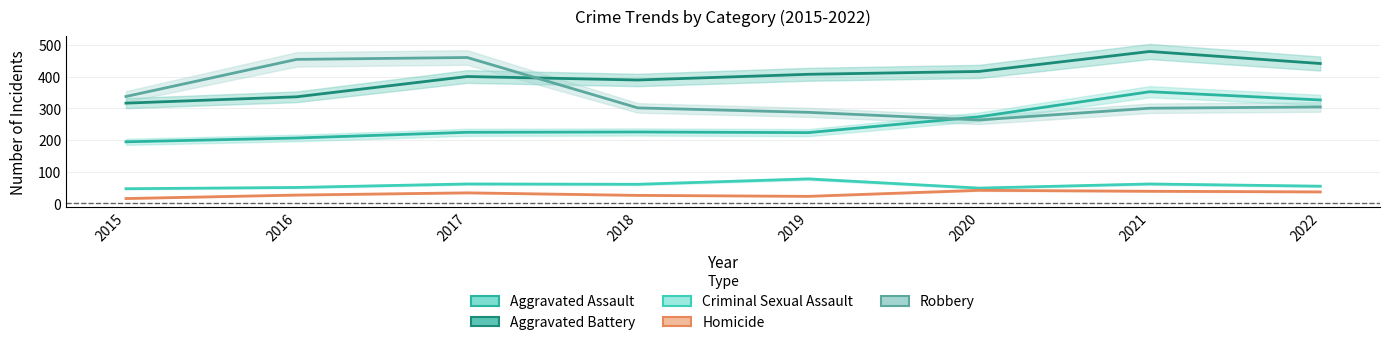

Is the value of Criminal Sexual Assault at 2019 greater than the value of Homicide at 2017?

Yes